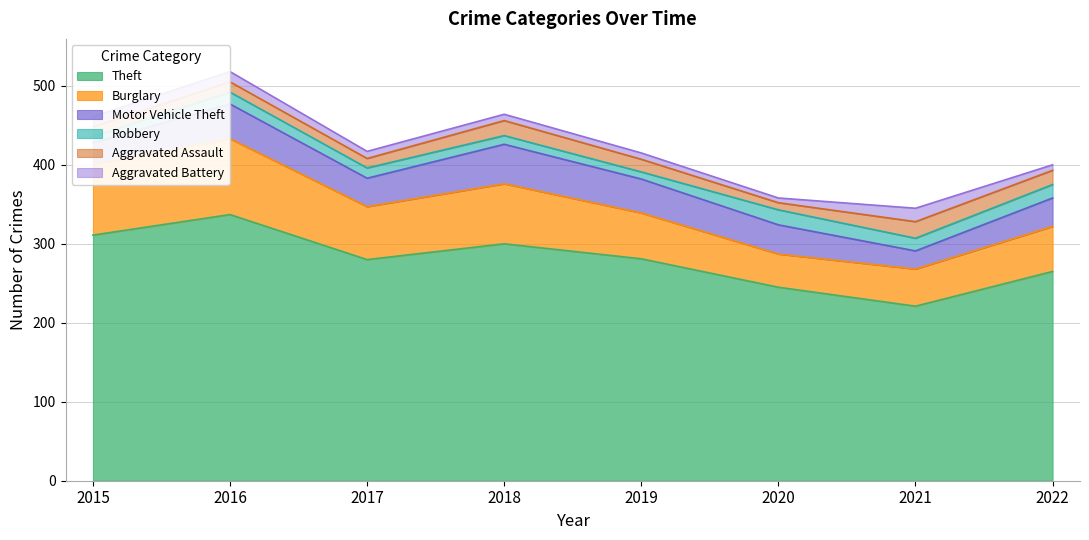

True or false: Aggravated Battery and Burglary intersect in this chart.

False